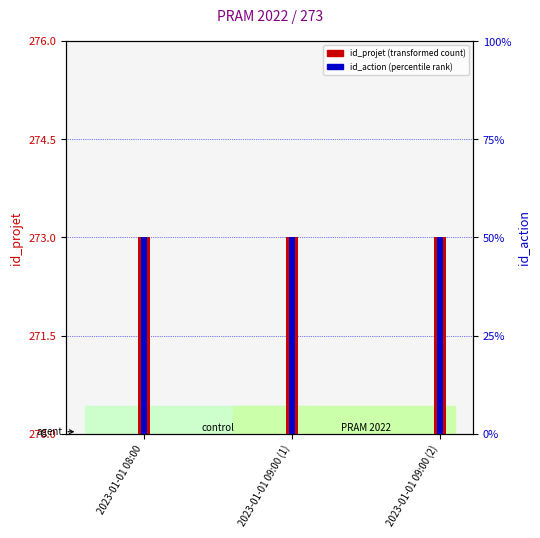

List the series in order of their overall mean, lowest first.

id_projet, id_action